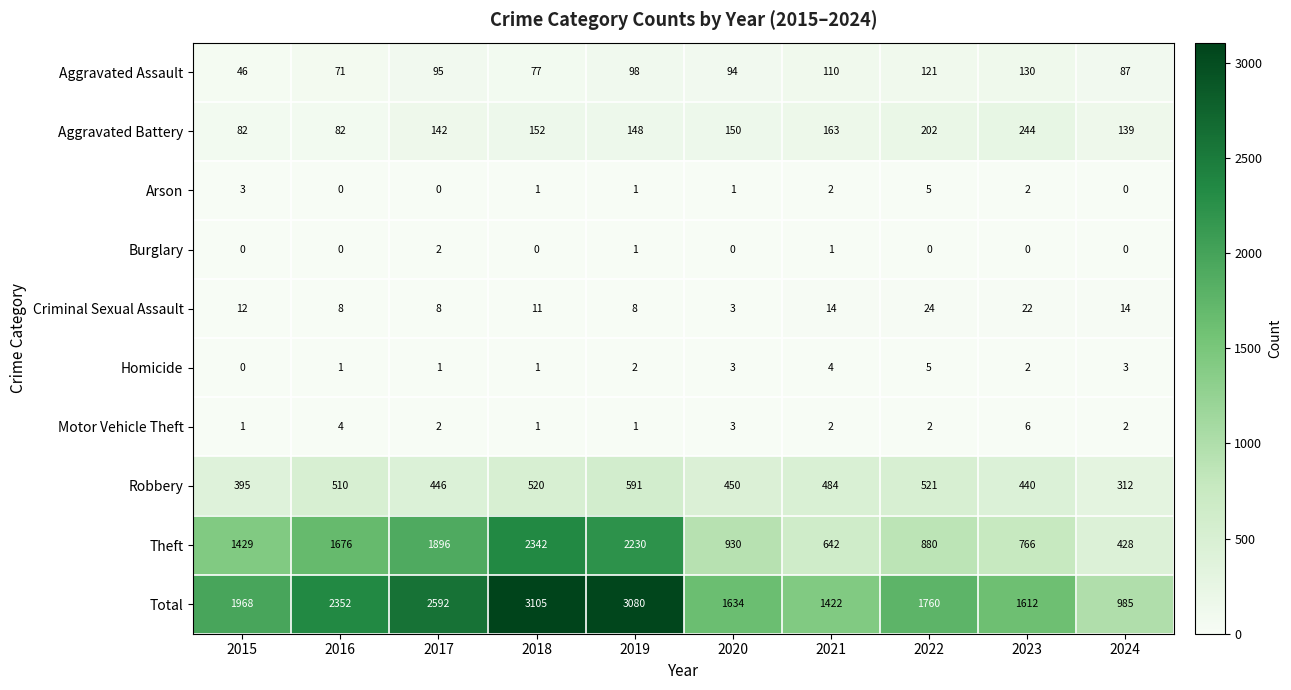

List the labels in order of Robbery value, smallest first.

2024, 2015, 2023, 2017, 2020, 2021, 2016, 2018, 2022, 2019